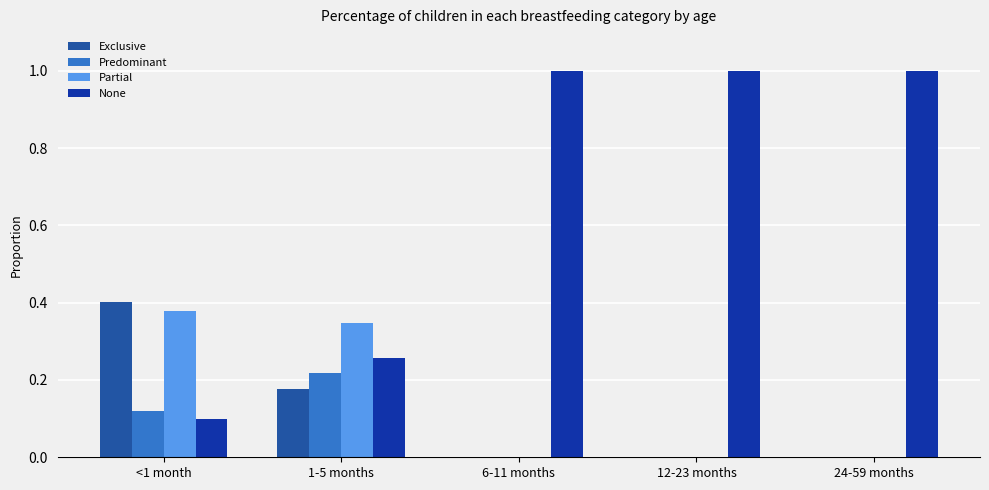

At which label does Predominant reach its peak?

1-5 months